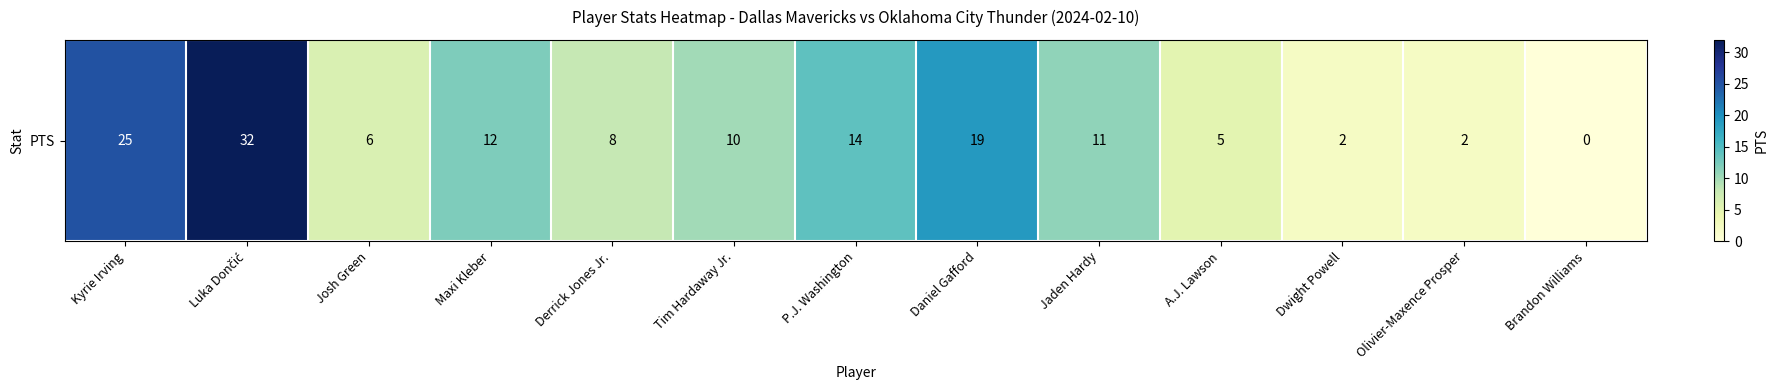

The chart shows a value of 32 at Luka Dončić. True or false?

True